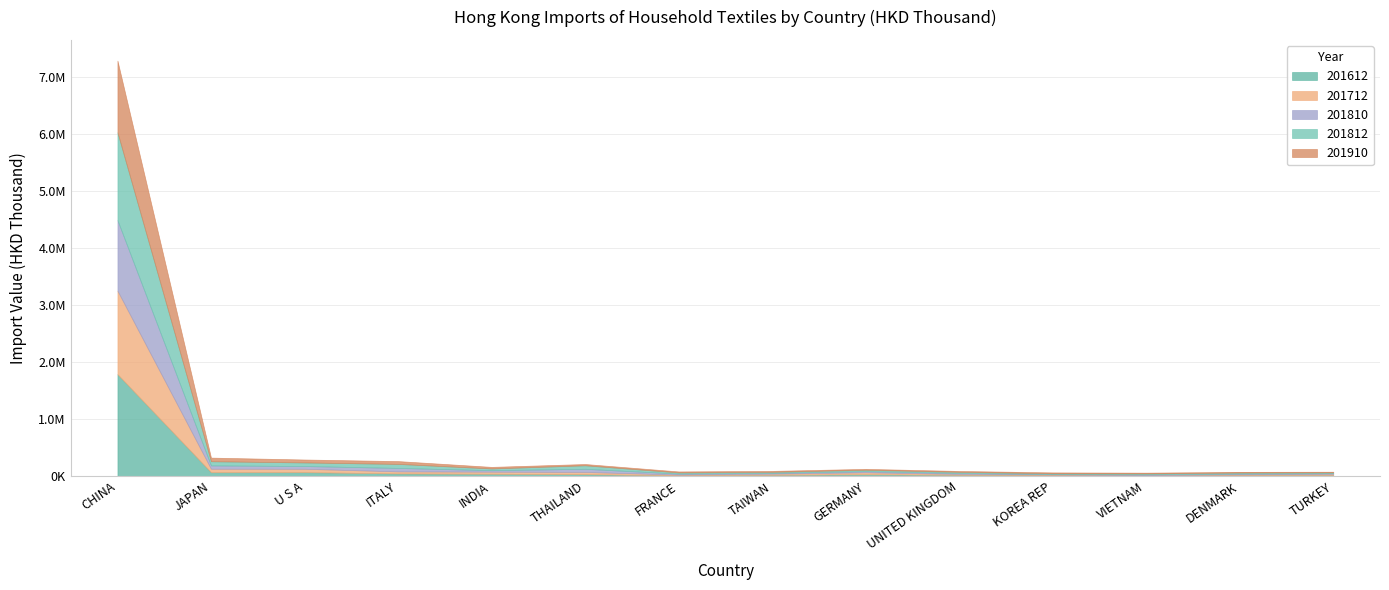

At which label does 201810 first exceed 19794?

CHINA